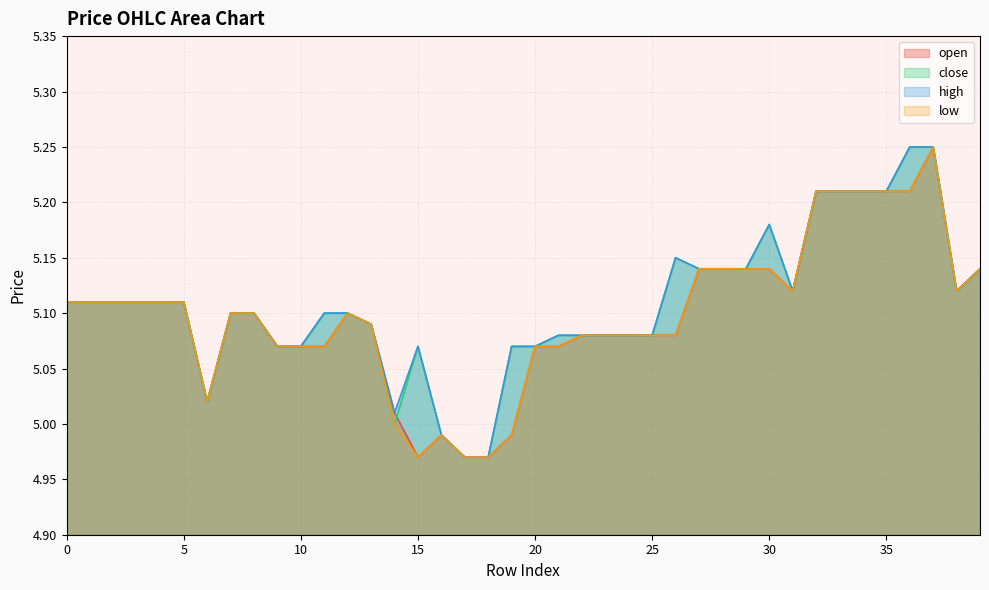

The open series shows 3.2 at 21. True or false?

False